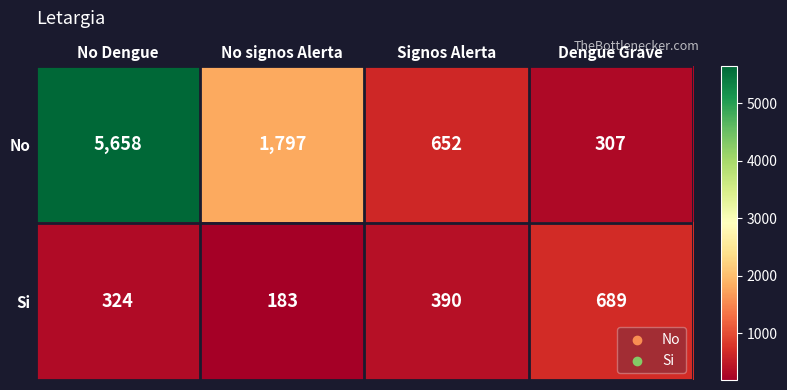

What is the sum of the No values at Dengue Grave and No Dengue?

5965